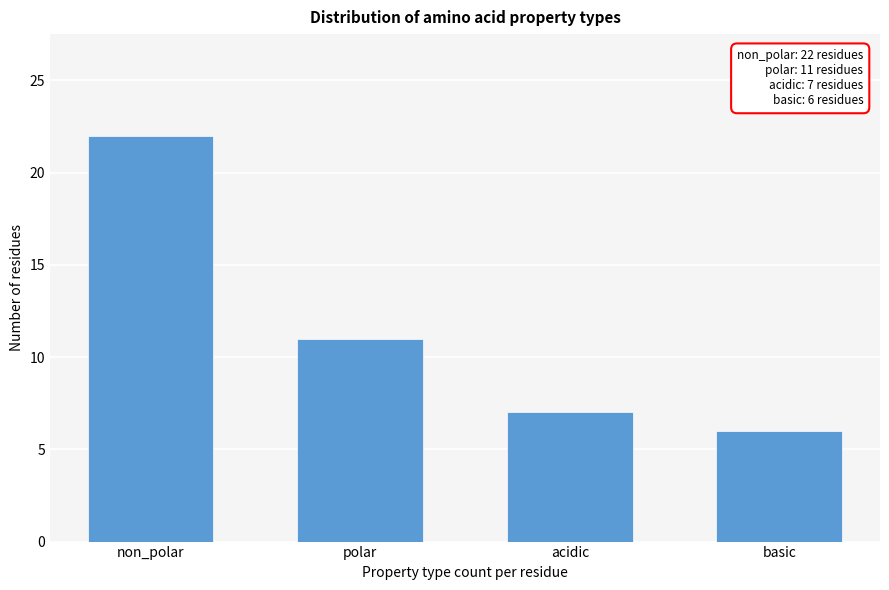

Reading left to right, extract all data points from this chart.

non_polar=22	polar=11	acidic=7	basic=6